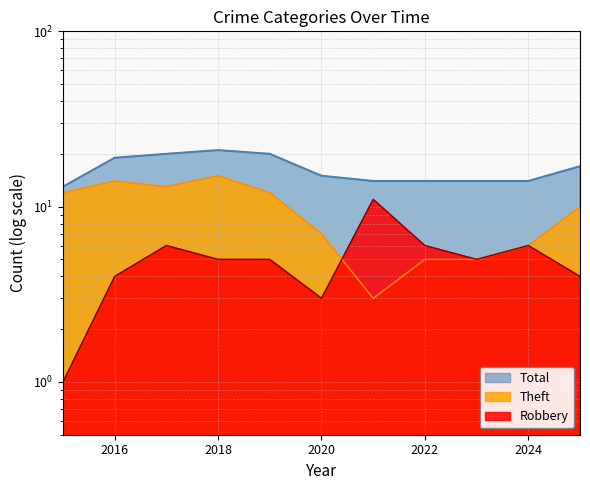

True or false: Total has a value of 19 at 2024.

False